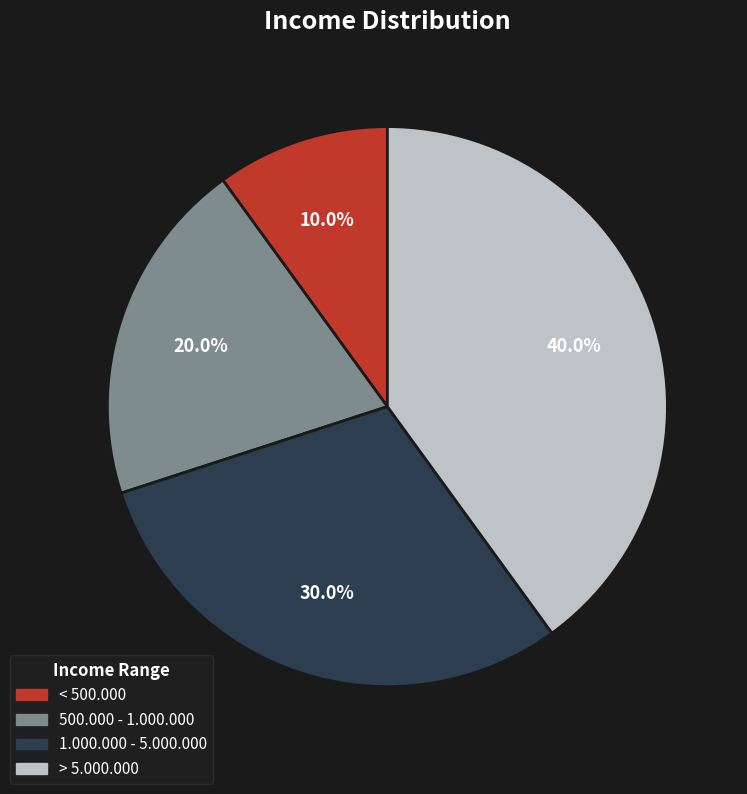

How many segments does this pie chart have?

4